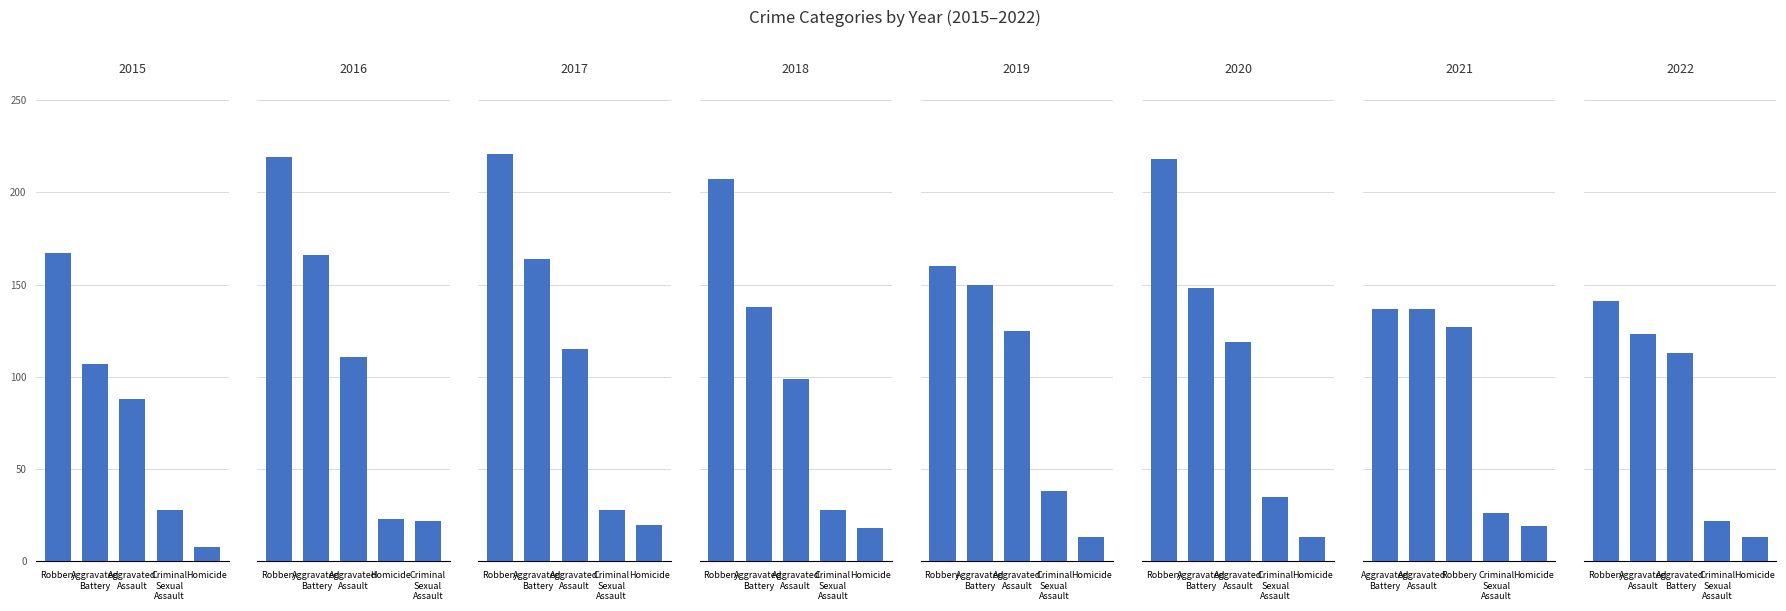

Reading left to right, extract all data points from this chart.

Aggravated Assault: 88	111	115	99	125	119	137	123
Aggravated Battery: 107	166	164	138	150	148	137	113
Criminal Sexual Assault: 28	22	28	28	38	35	26	22
Homicide: 8	23	20	18	13	13	19	13
Robbery: 167	219	221	207	160	218	127	141